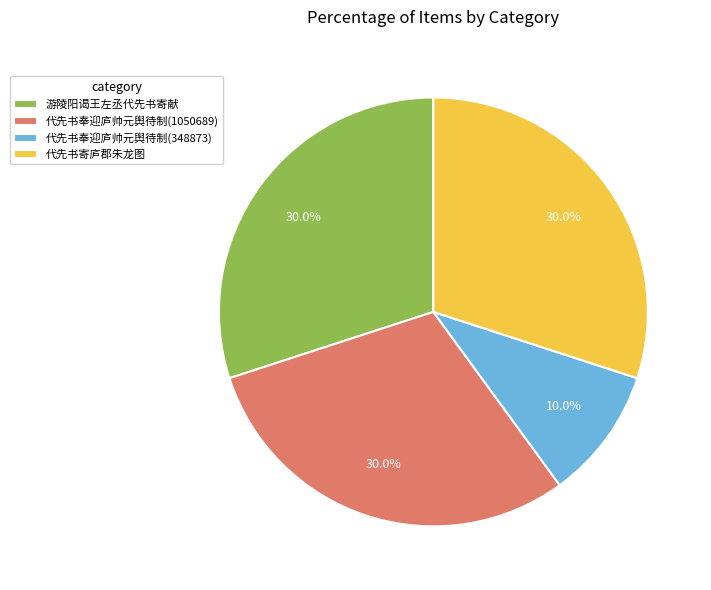

Is there a majority slice in this chart?

No